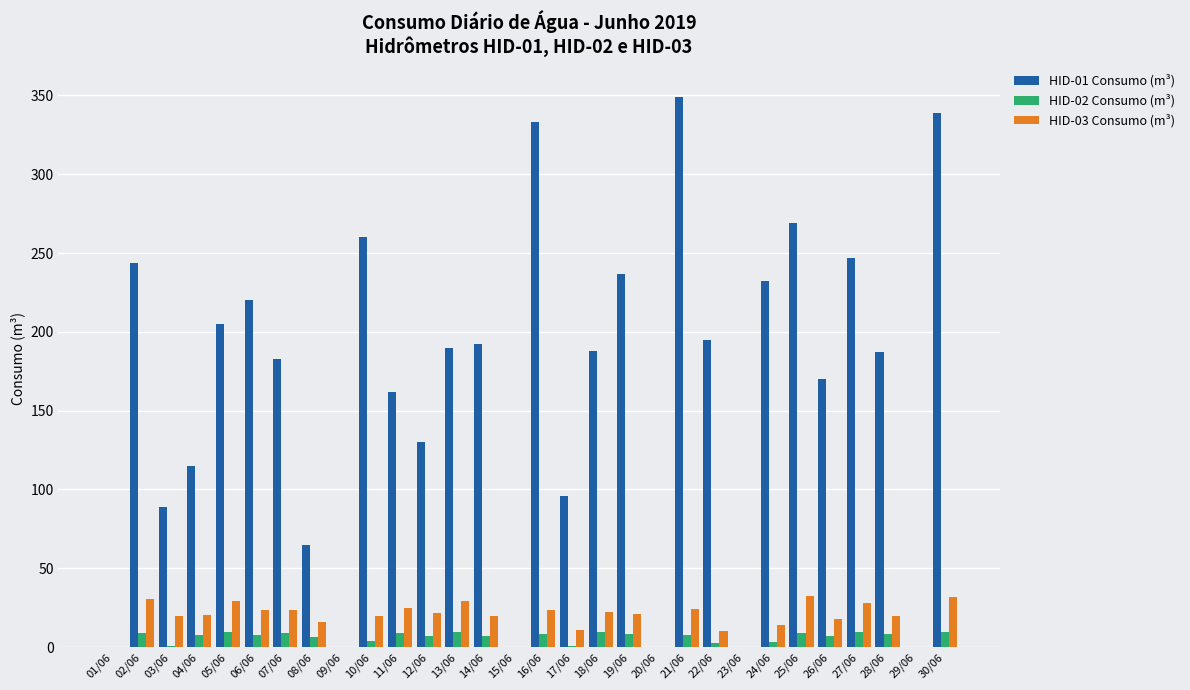

The value of HID-01 Consumo (m³) at 20/06 is 0.0. True or false?

True